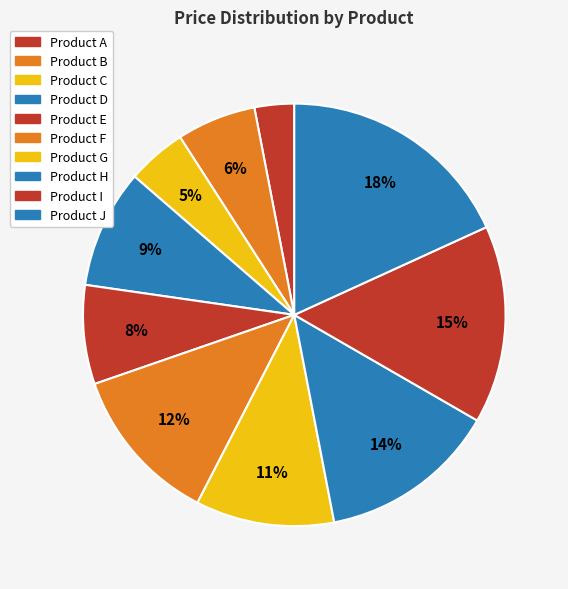

What percentage is the Product F slice, to the nearest percent?

12%